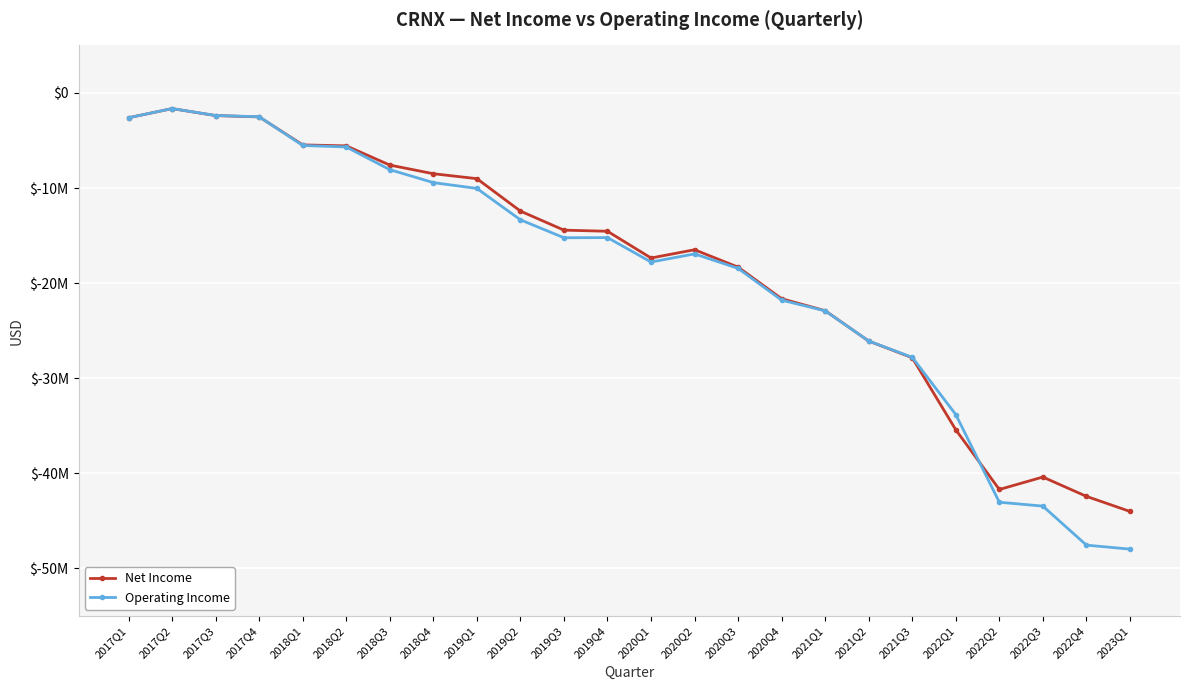

List the series in order of their overall mean, lowest first.

Operating Income, Net Income